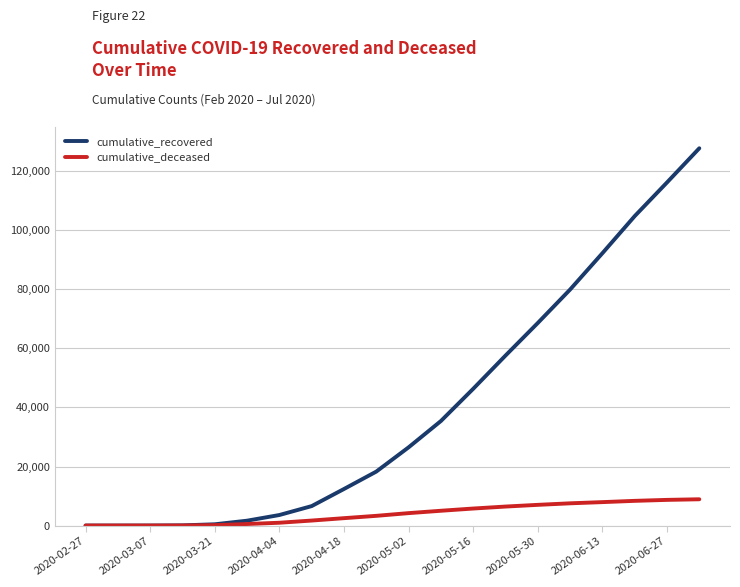

Which series has the largest total across all categories?

cumulative_recovered